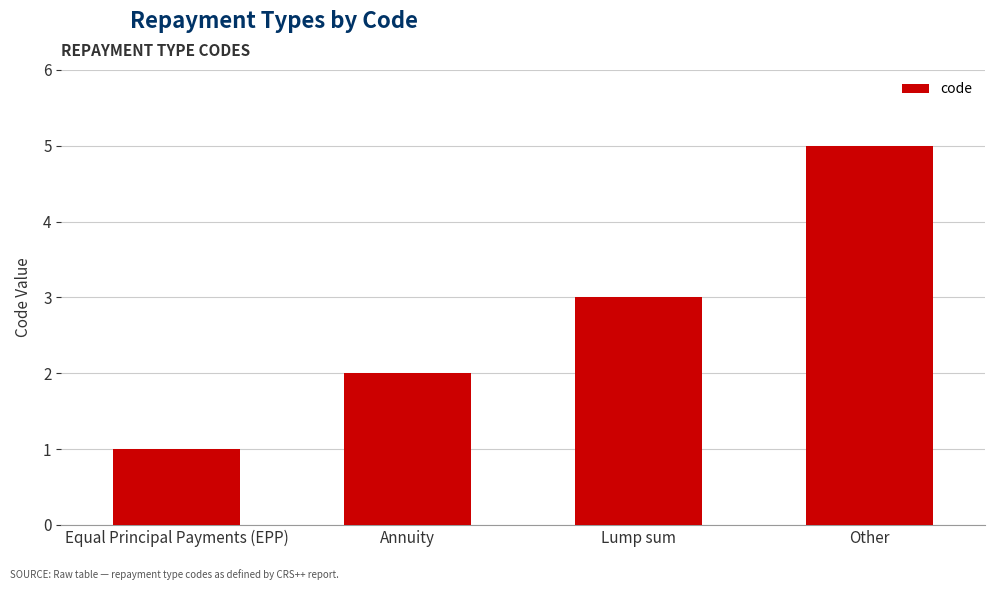

What is the average value?

3